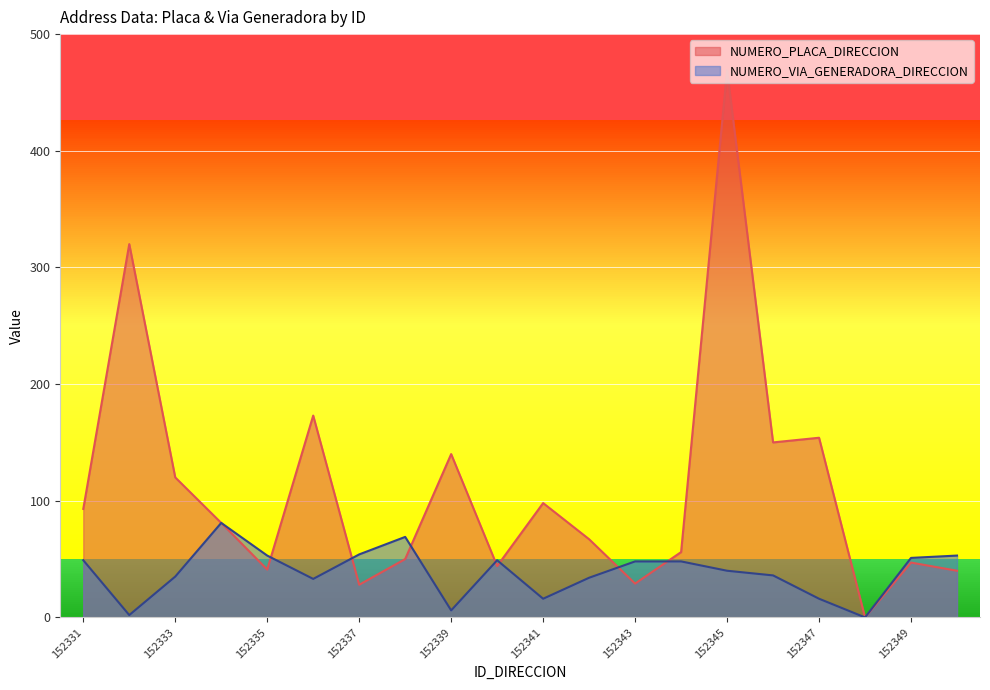

Between 152333 and 152339, which series saw the biggest shift?

NUMERO_VIA_GENERADORA_DIRECCION